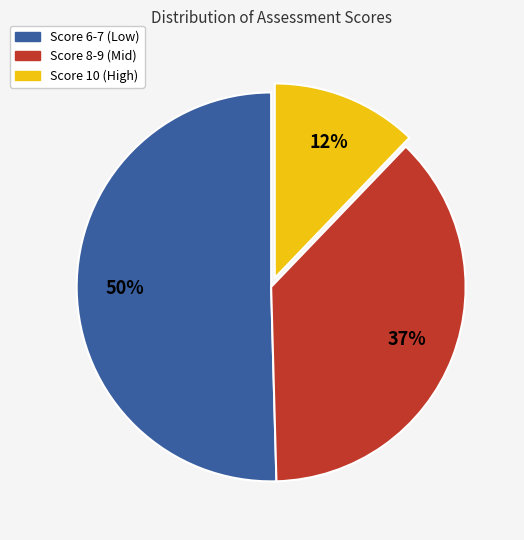

To the nearest percent, what is the average slice percentage?

33%